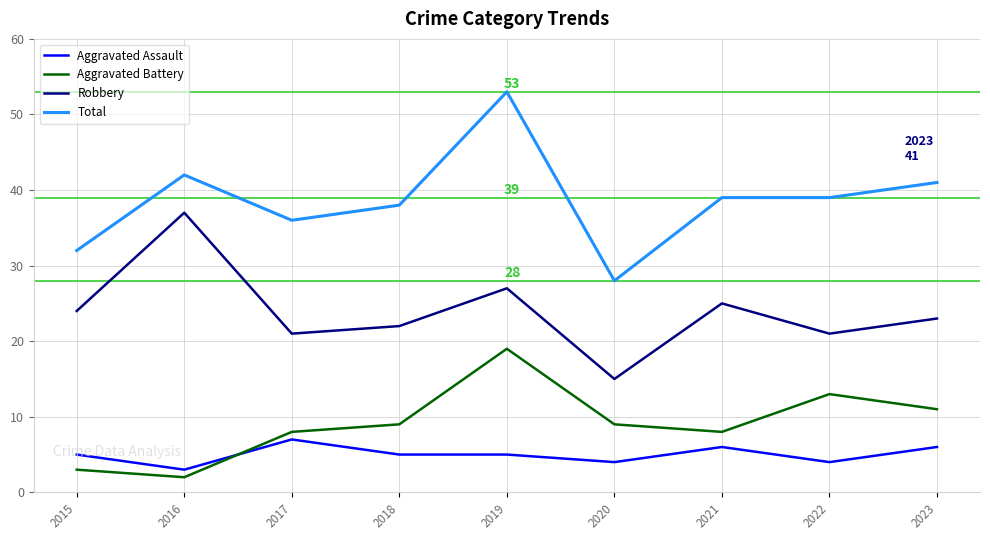

What is the average value of the Robbery series?

24